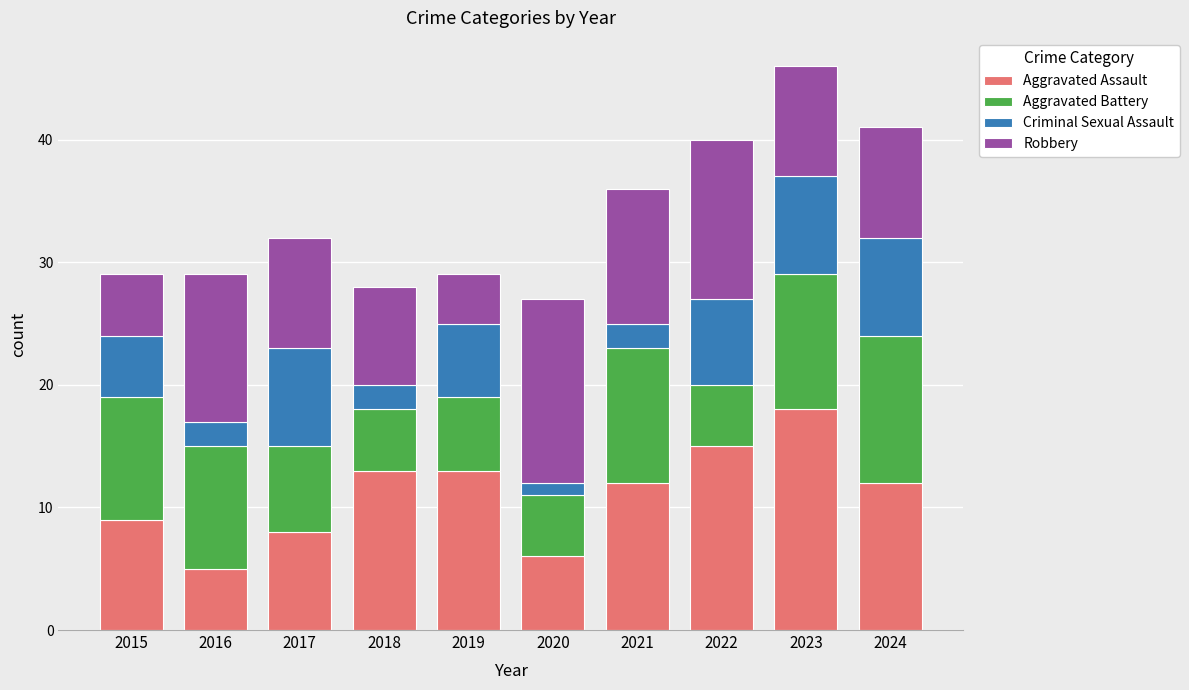

At which category is the sum across all series the highest?

2023